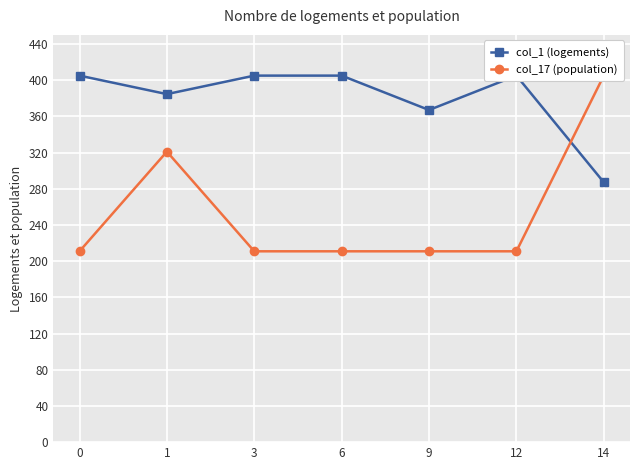

Which series has the widest spread of values?

col_17 (population)